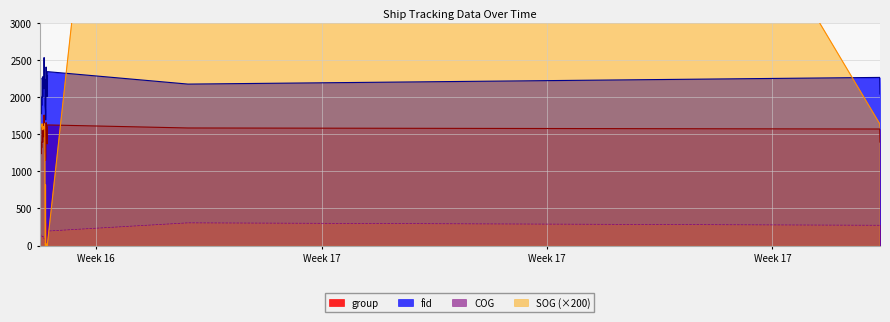

What position from the right is 2024-04-18 06:42:01?

28